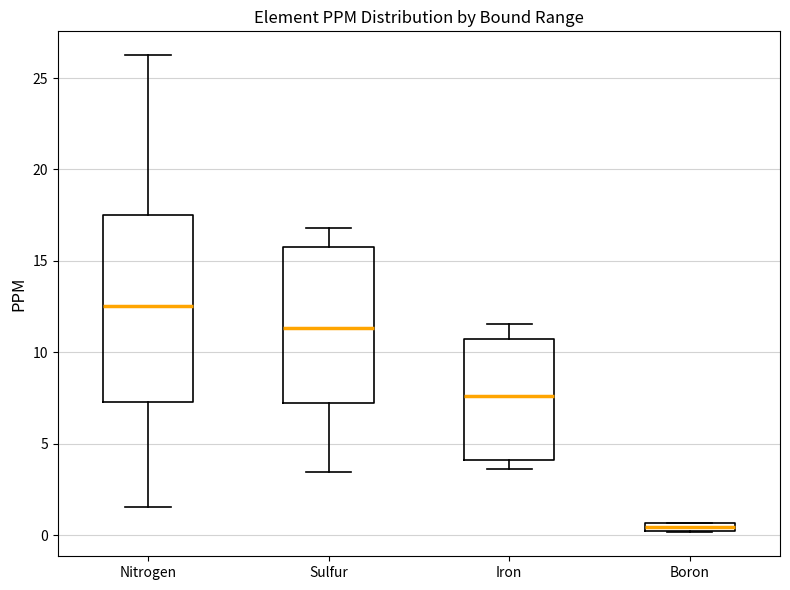

Which box is the tallest, from its lower edge to its upper edge?

Nitrogen